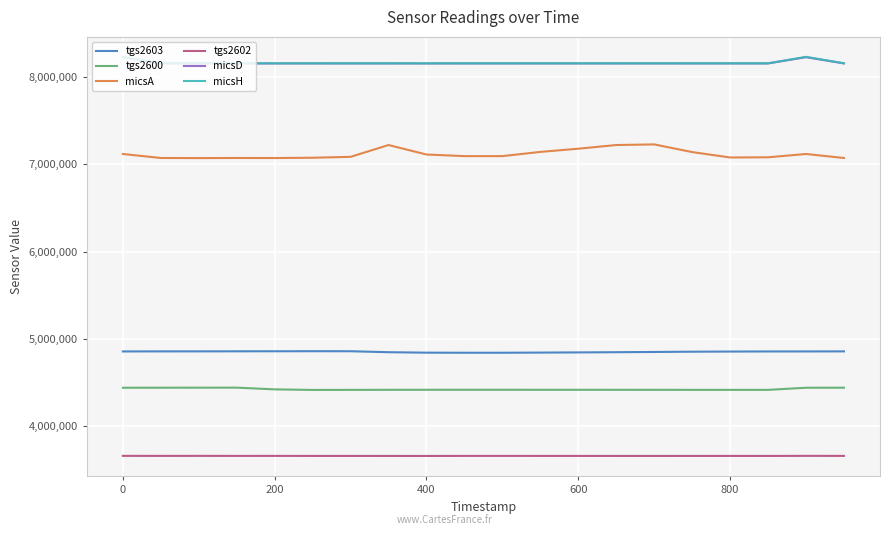

True or false: tgs2602 and tgs2600 intersect in this chart.

False